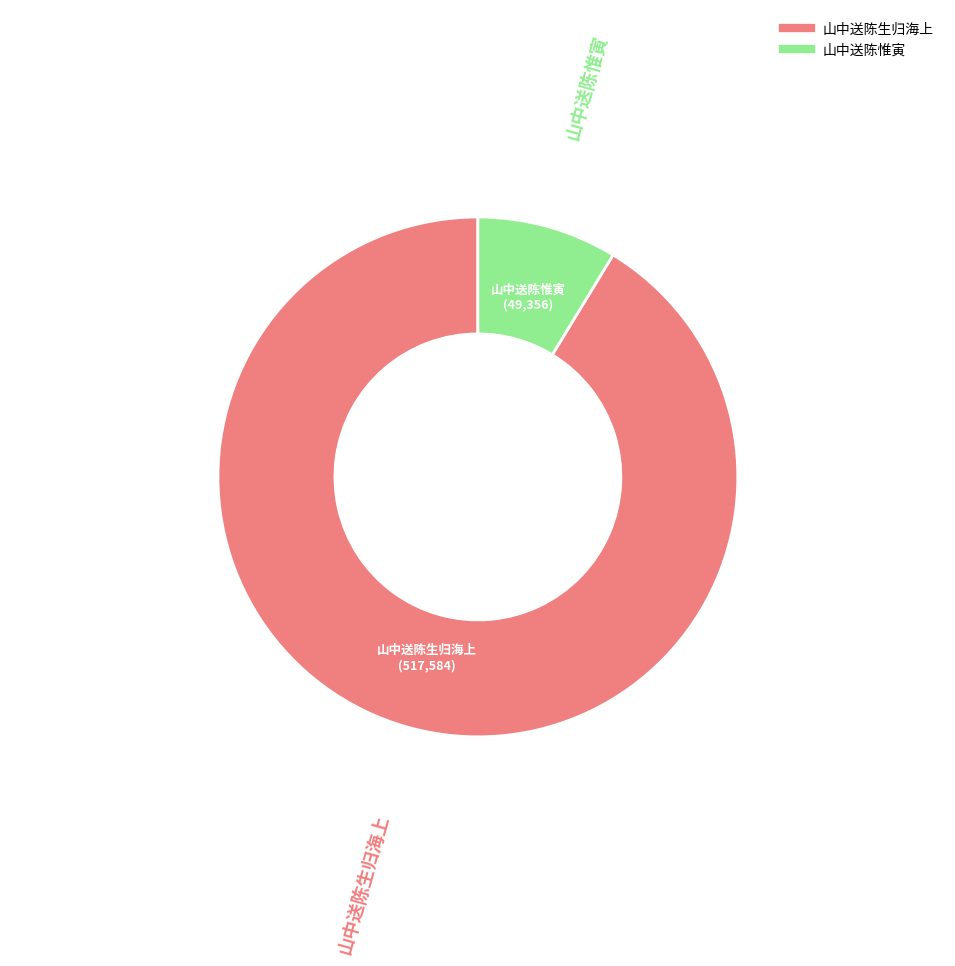

Approximately how many times larger is the value at 山中送陈生归海上 compared to 山中送陈惟寅?

10.5